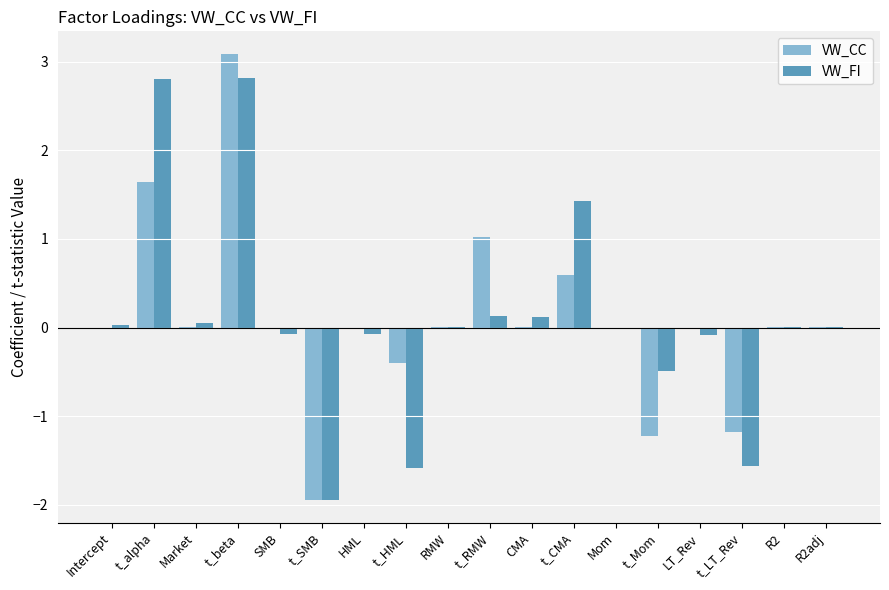

What is the sum of all VW_FI values?

1.6